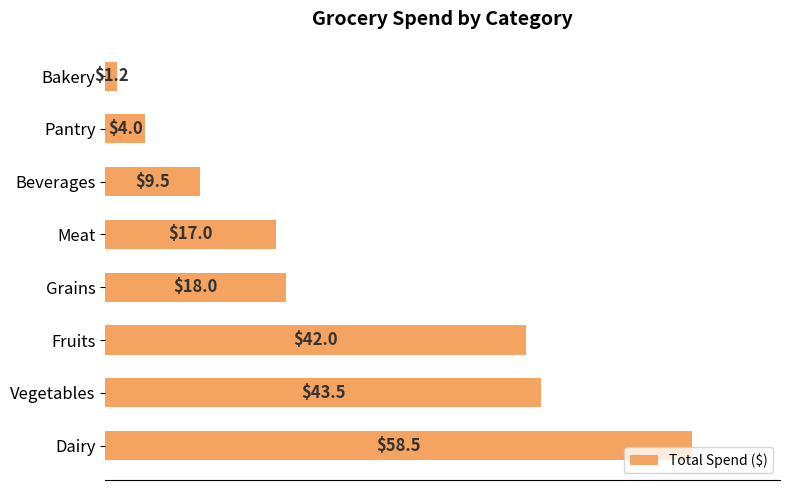

How many bars are there in total?

8